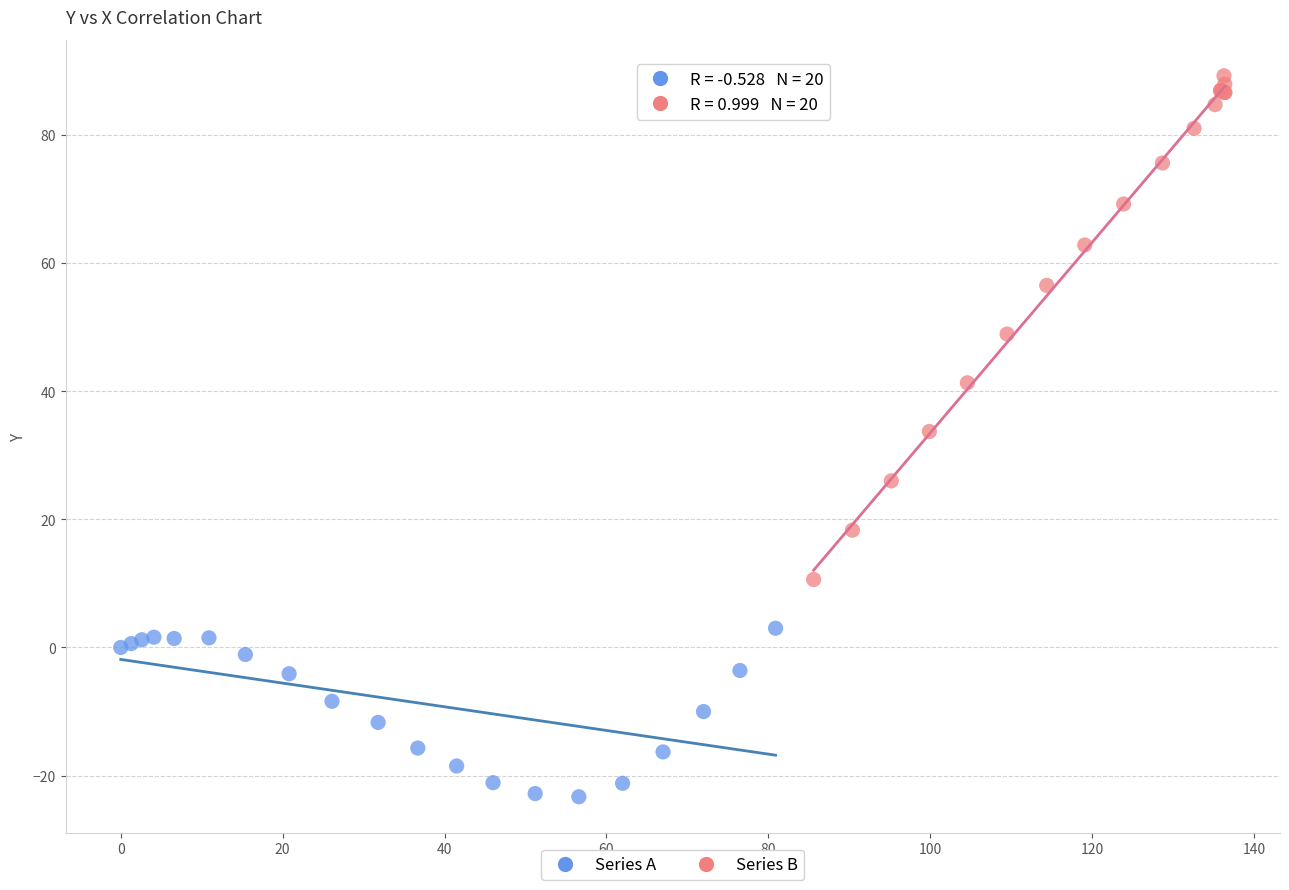

Which series reaches the maximum Y coordinate?

Series B